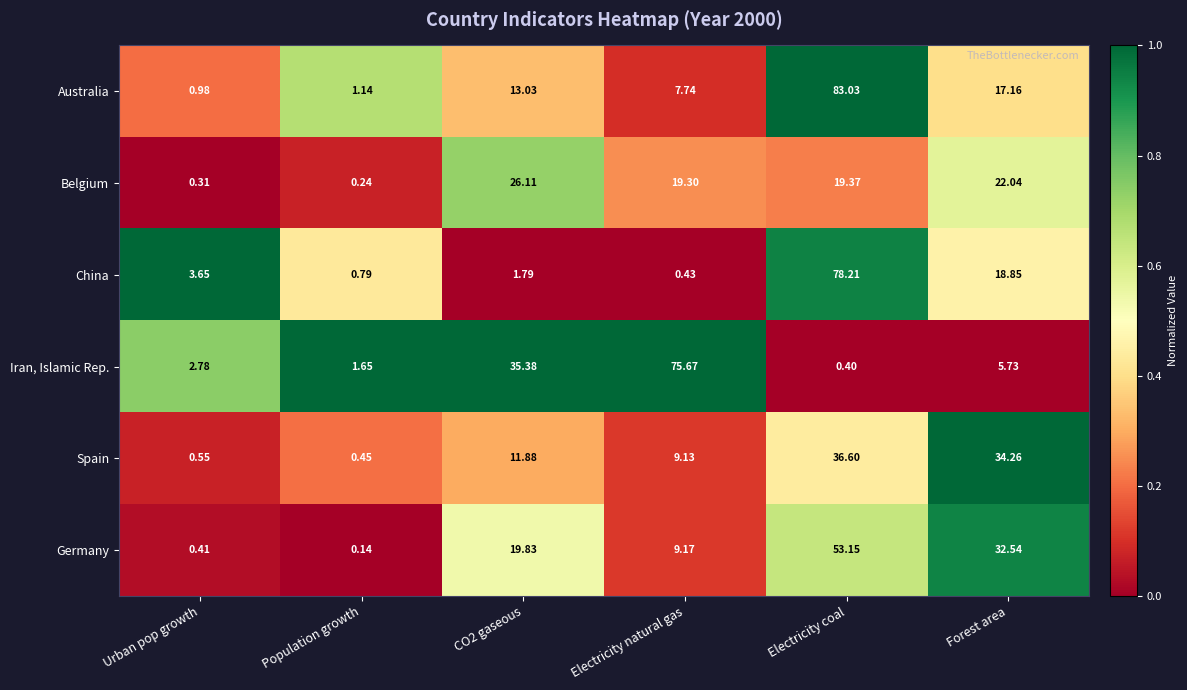

Which category has the highest value across all series?

Electricity coal